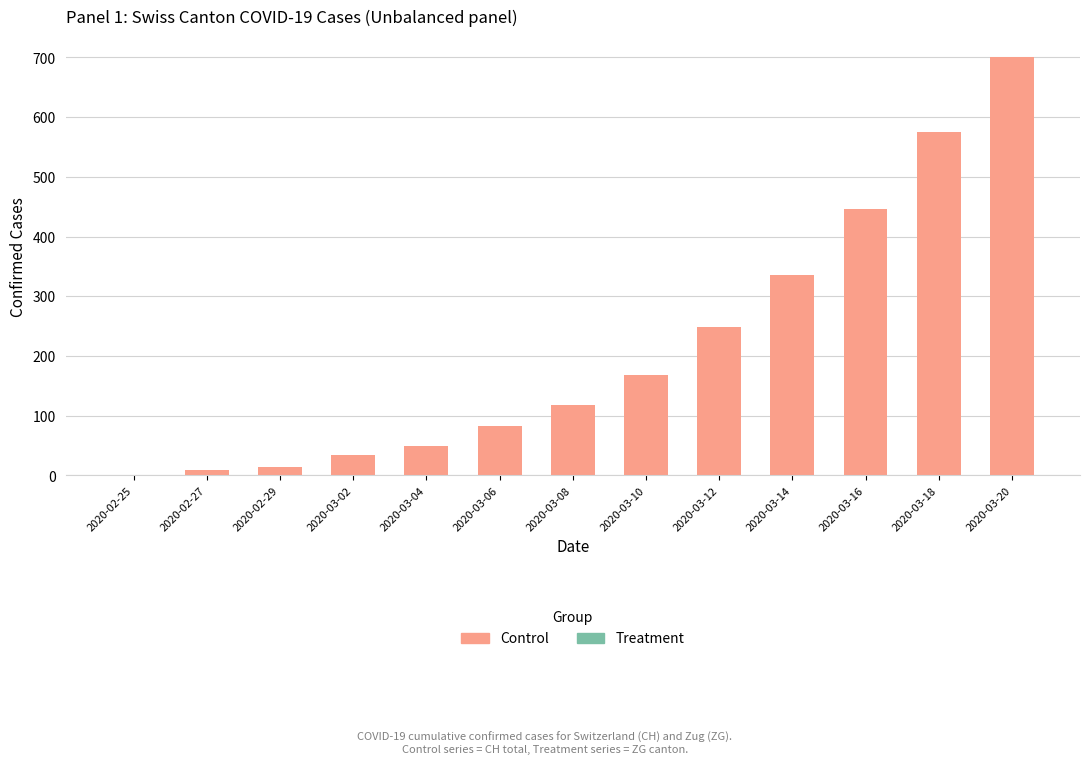

Reading left to right, what are all the values shown in this chart?

Control: 0	9	14	34	50	83	118	168	248	336	446	575	700
Treatment: 0	0	0	0	0	0	0	0	0	1	1	1	1